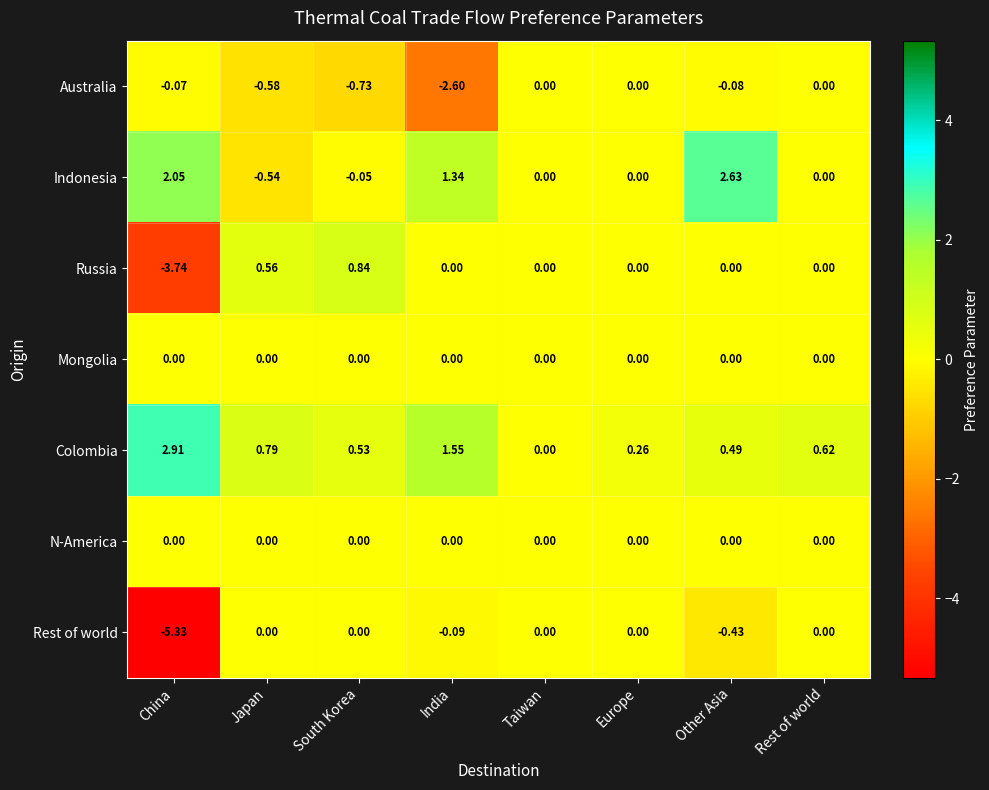

Which series has the largest total across all categories?

Colombia